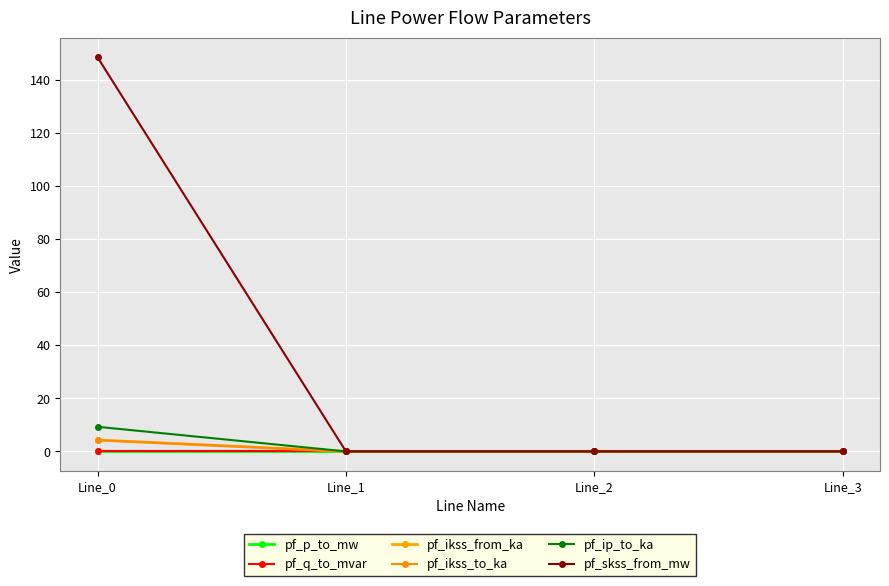

Rank the series at Line_2 from highest to lowest value.

pf_p_to_mw, pf_ikss_from_ka, pf_ikss_to_ka, pf_ip_to_ka, pf_skss_from_mw, pf_q_to_mvar